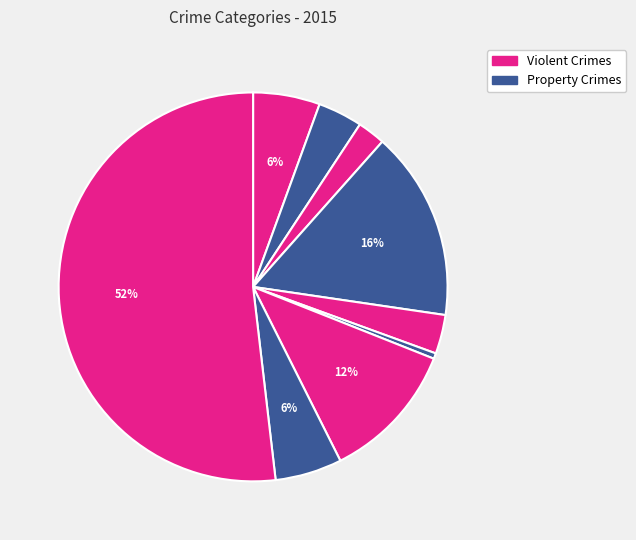

How many segments does this pie chart have?

9